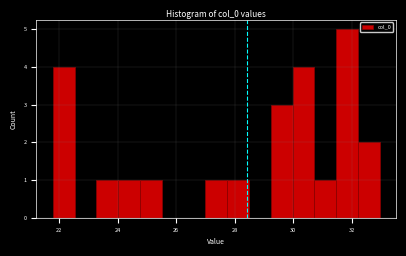

Around what value on the x-axis is the tallest bar? Give the approximate position of its centre, as read against the axis.

31.8